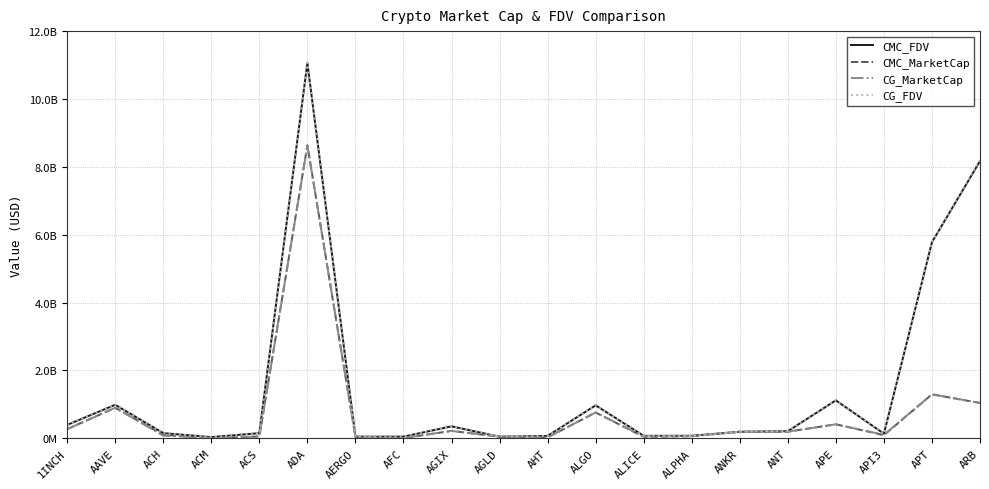

What are all the series names shown in the legend?

CMC_FDV, CMC_MarketCap, CG_MarketCap, CG_FDV